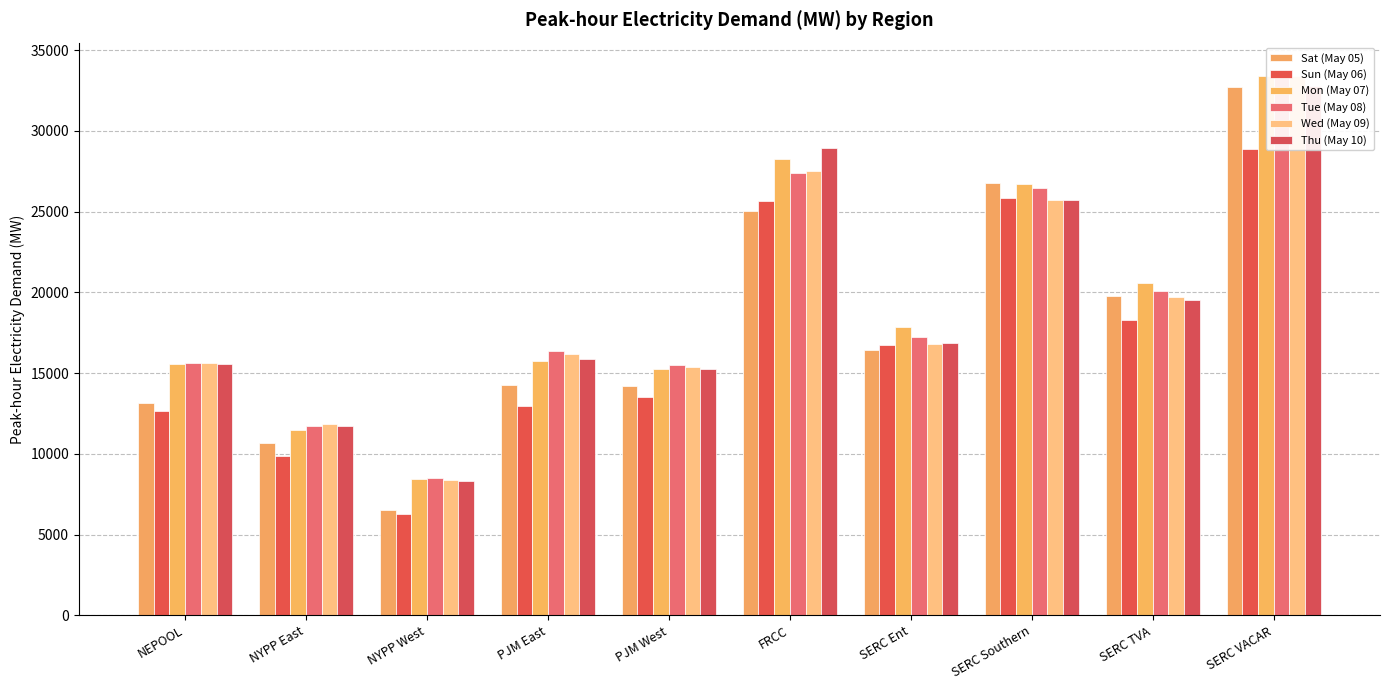

What is the minimum value for Sat (May 05)?

6508.8